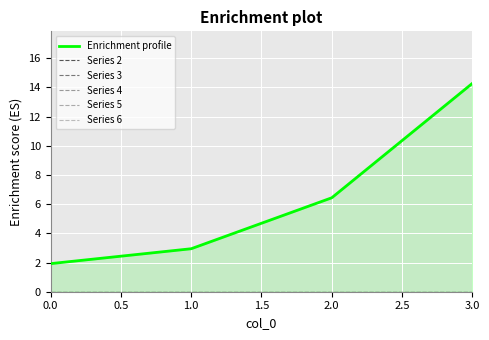

The value of Series 4 at 0.0 is 0.0. True or false?

True